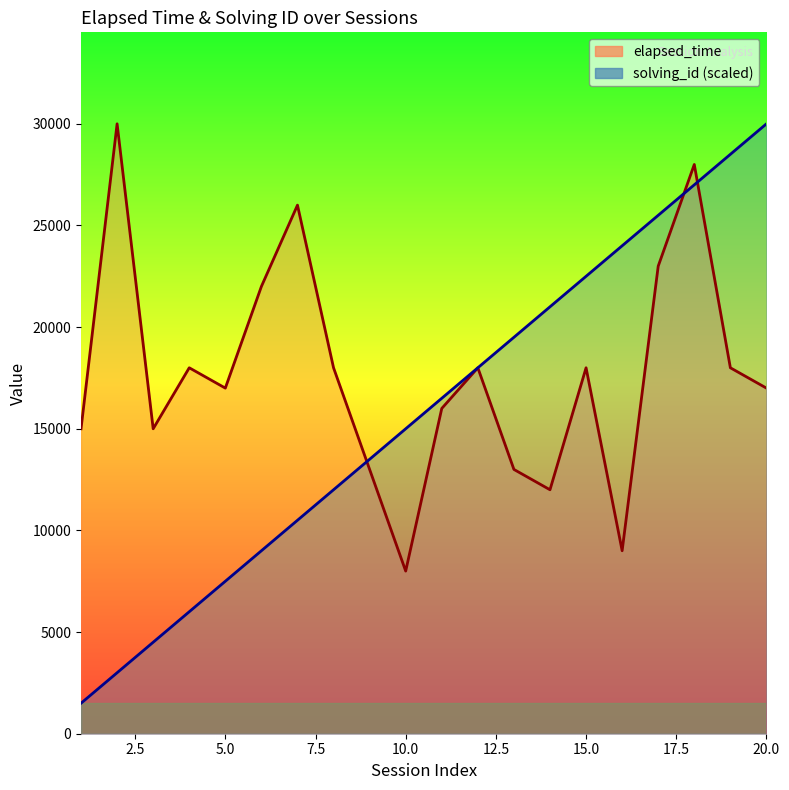

Where do solving_id and elapsed_time first cross each other?

8 and 9